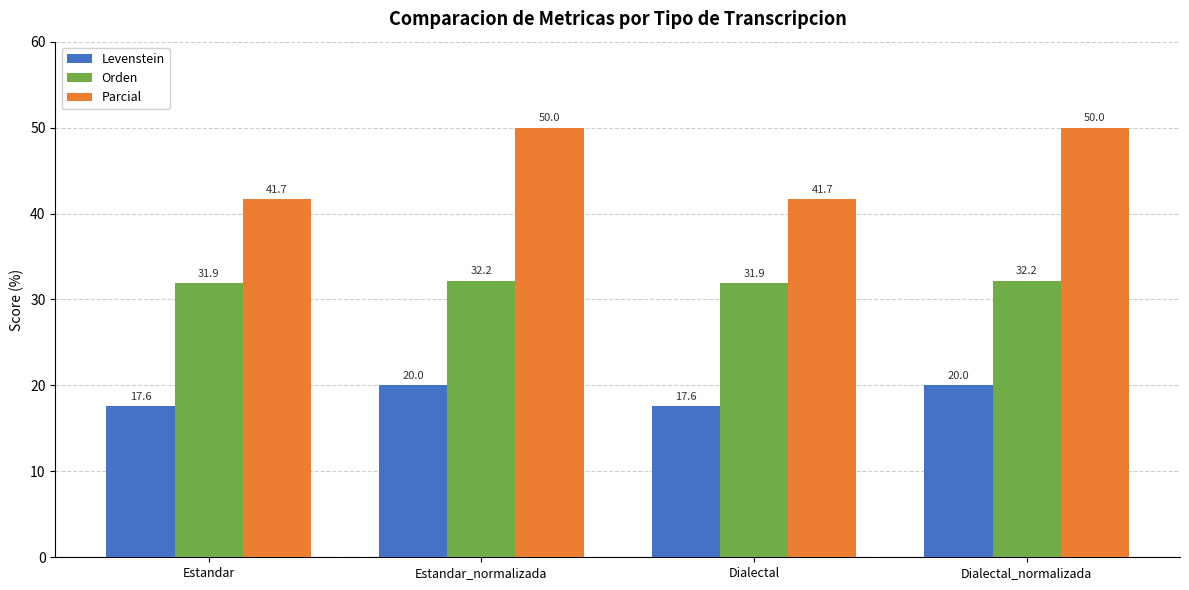

Reading left to right, what are all the values shown in this chart?

Levenstein: 17.6	20.0	17.6	20.0
Orden: 31.9	32.2	31.9	32.2
Parcial: 41.7	50.0	41.7	50.0